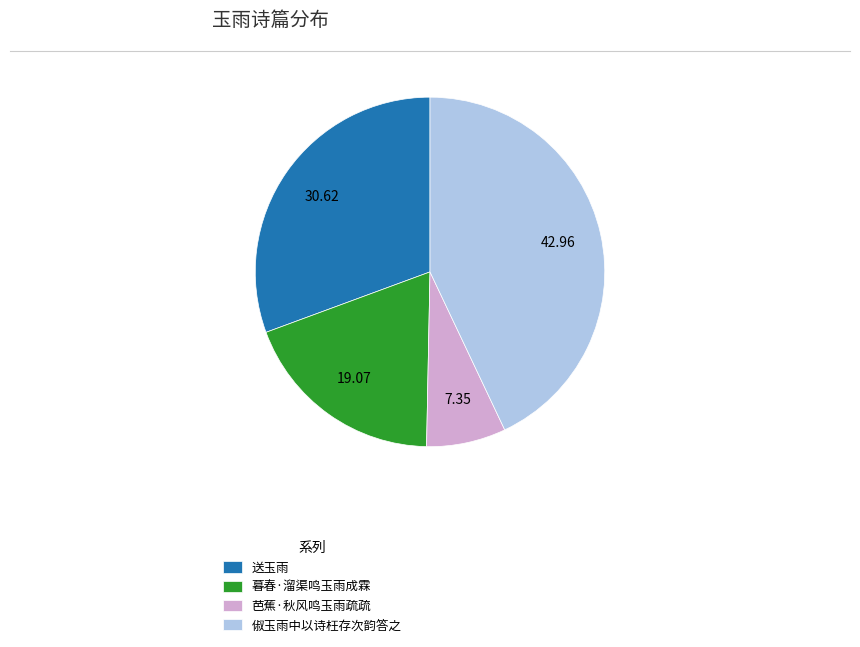

Do 芭蕉·秋风鸣玉雨疏疏 and 暮春·溜渠鸣玉雨成霖 together represent more than half of the pie?

No